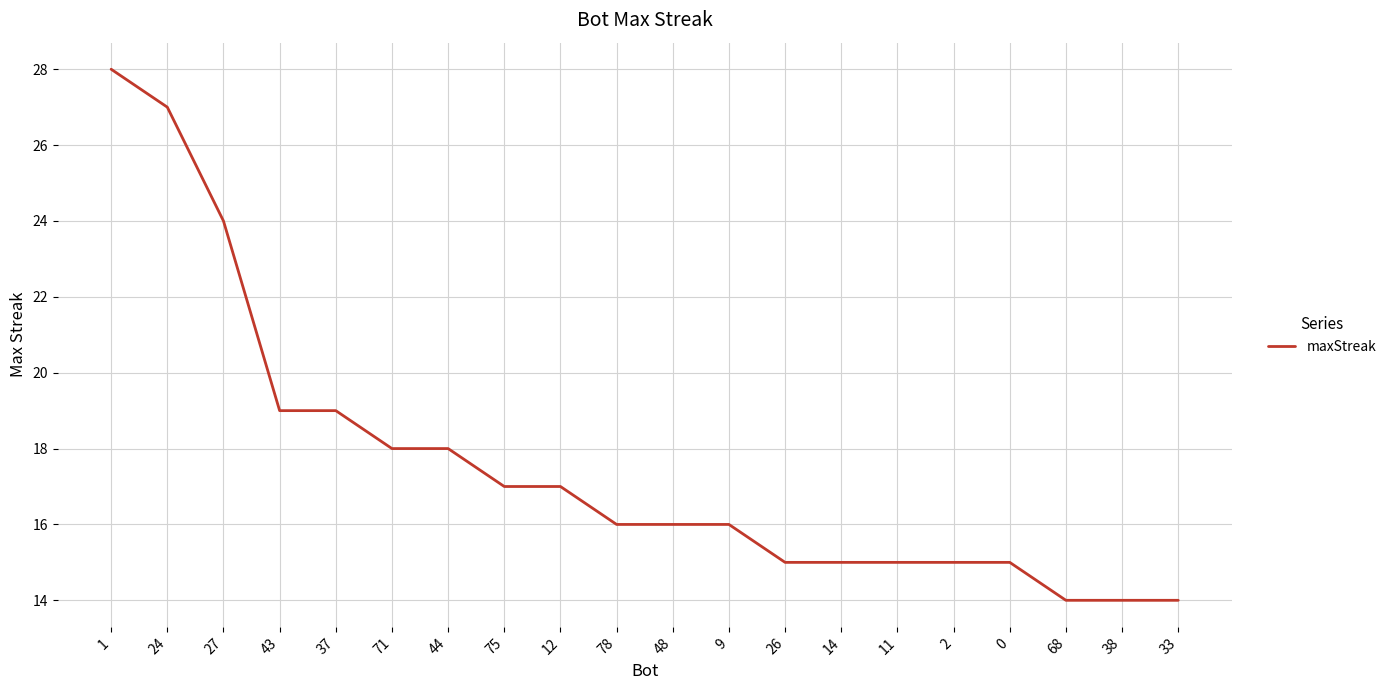

What is the approximate value at 78?

16